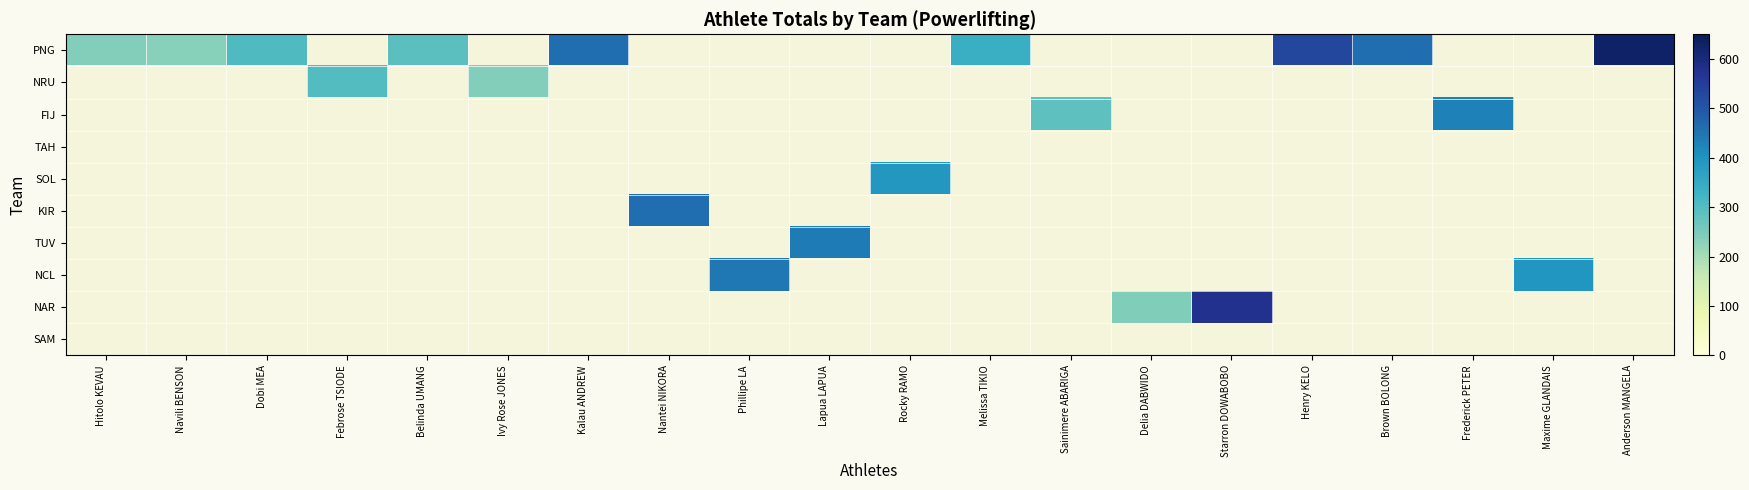

Which label corresponds to the largest value in the chart?

Anderson MANGELA